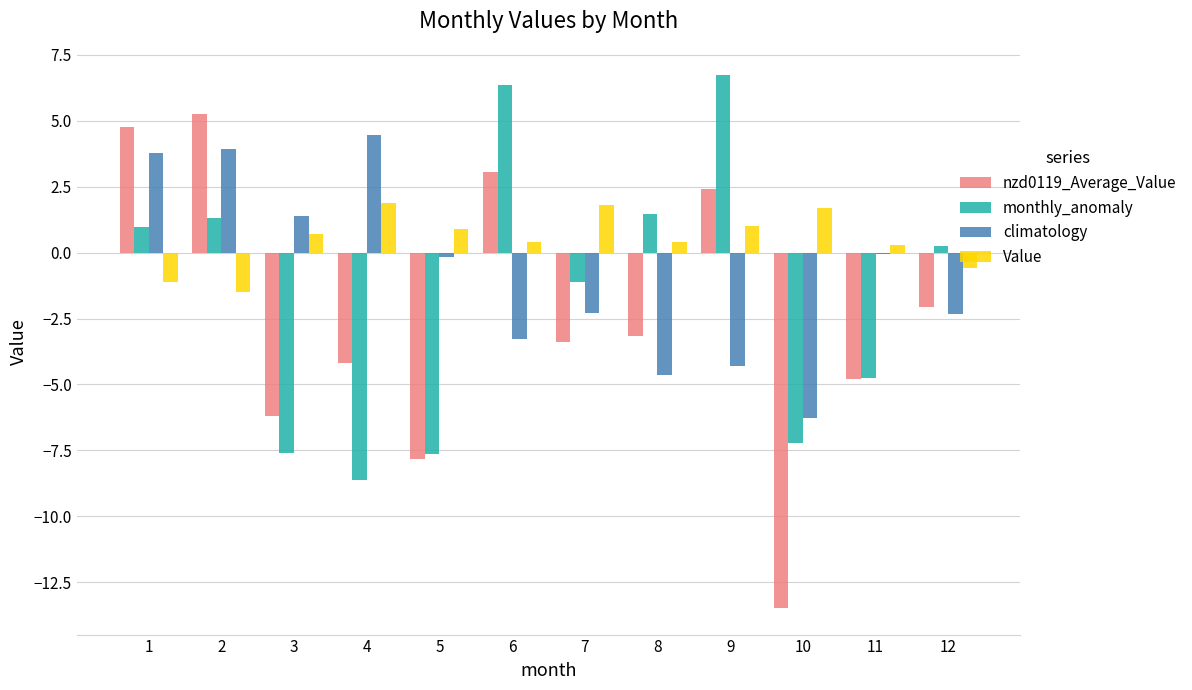

What is the highest value of the climatology series?

4.5